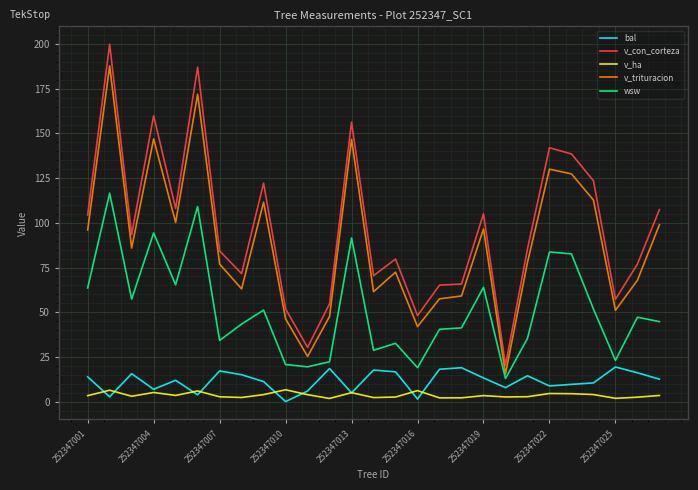

What is the maximum value for v_con_corteza?

200.0